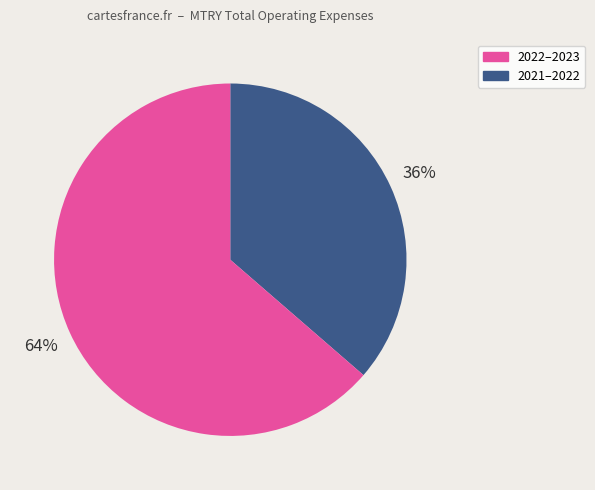

How many slices are in this pie chart?

2